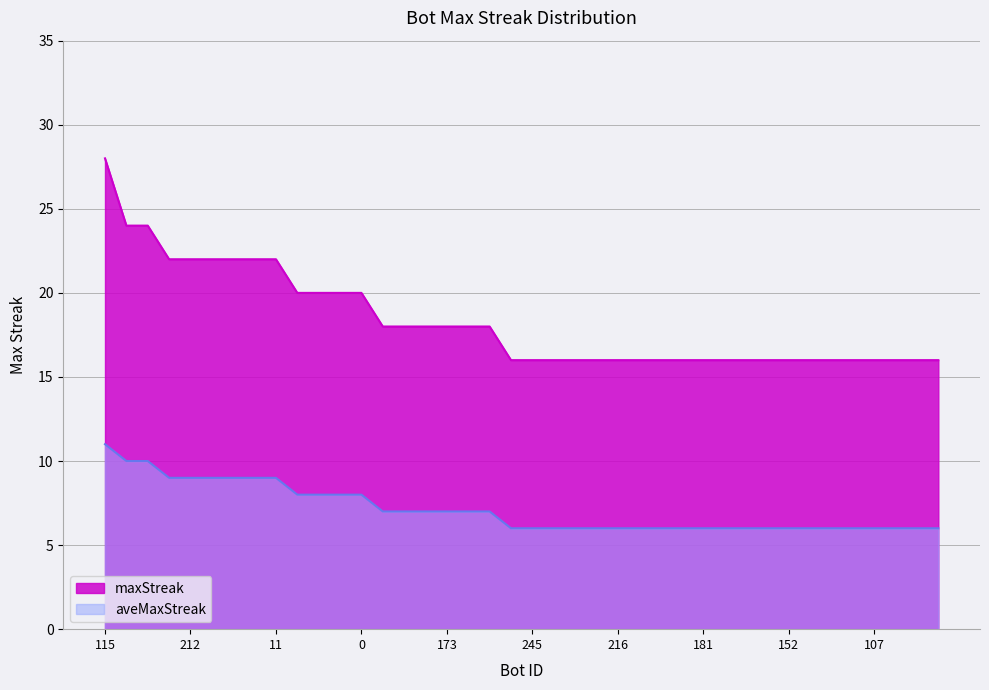

How many aveMaxStreak values are between 6 and 8?

31